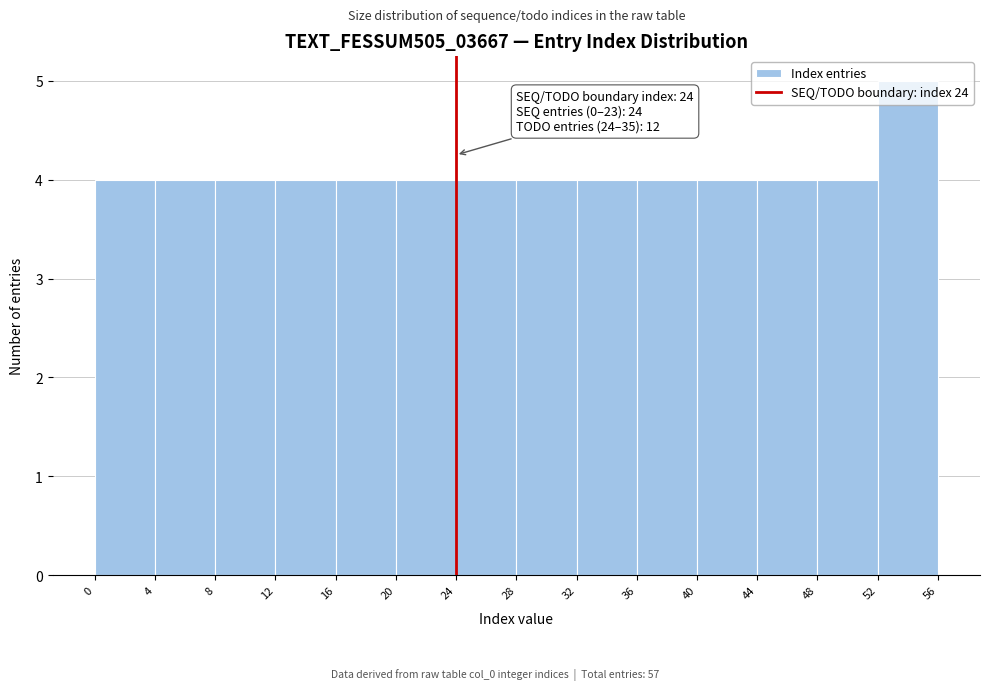

Which range on the x-axis has the tallest bar?

52 to 56